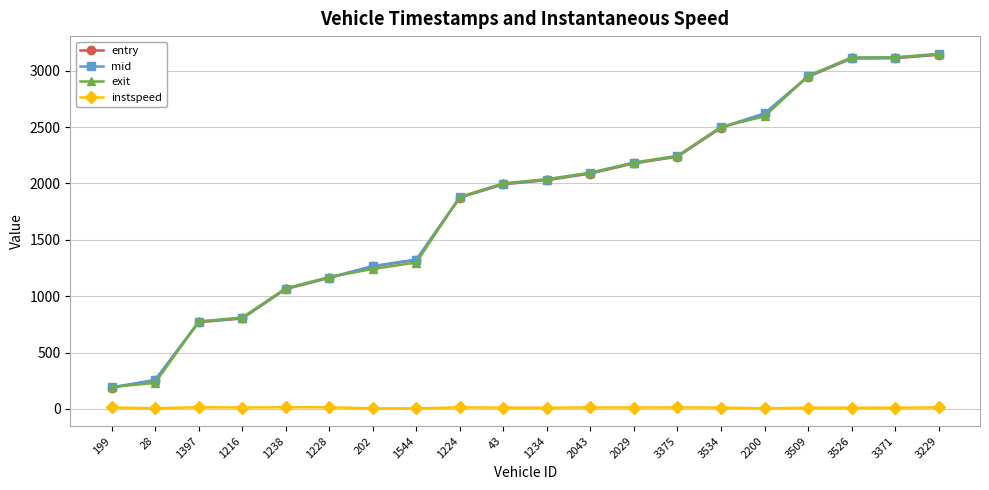

True or false: mid and instspeed intersect in this chart.

False